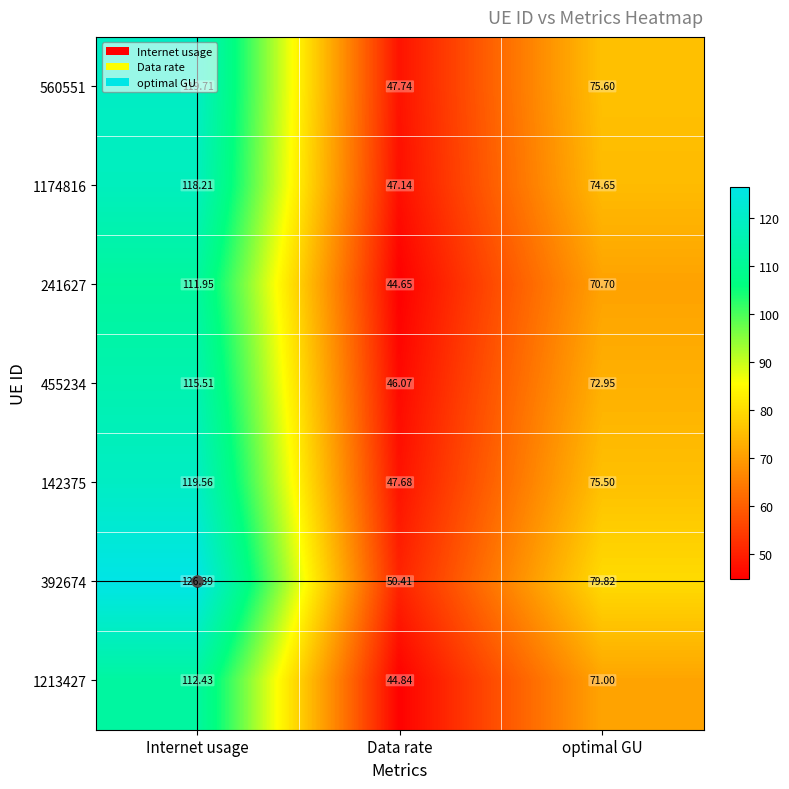

Is the value of 1213427 at optimal GU greater than the value of 142375 at Data rate?

Yes